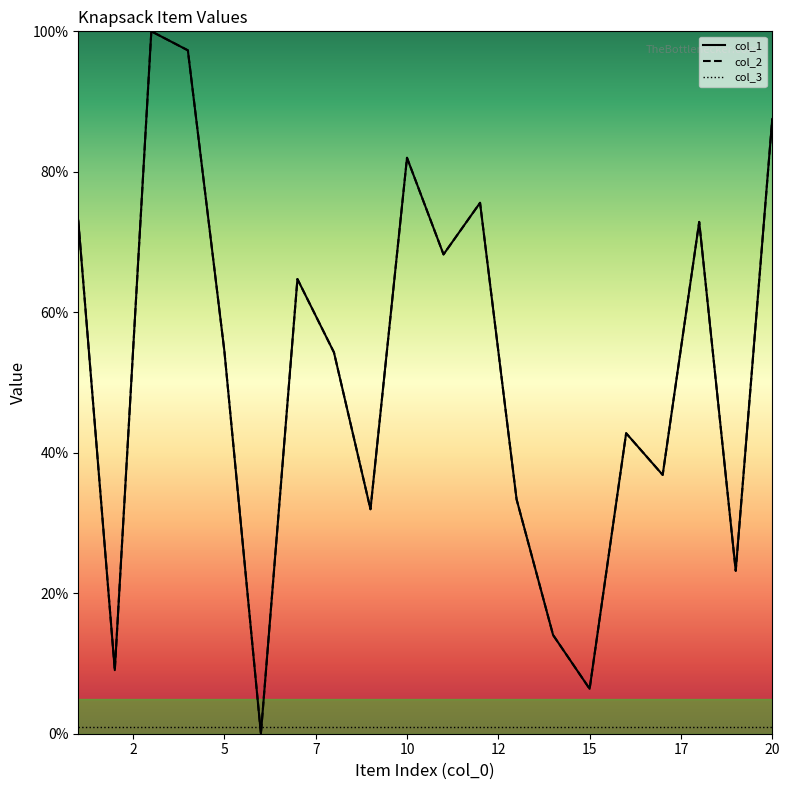

True or false: col_2 has a value of 131.3 at 20.

False